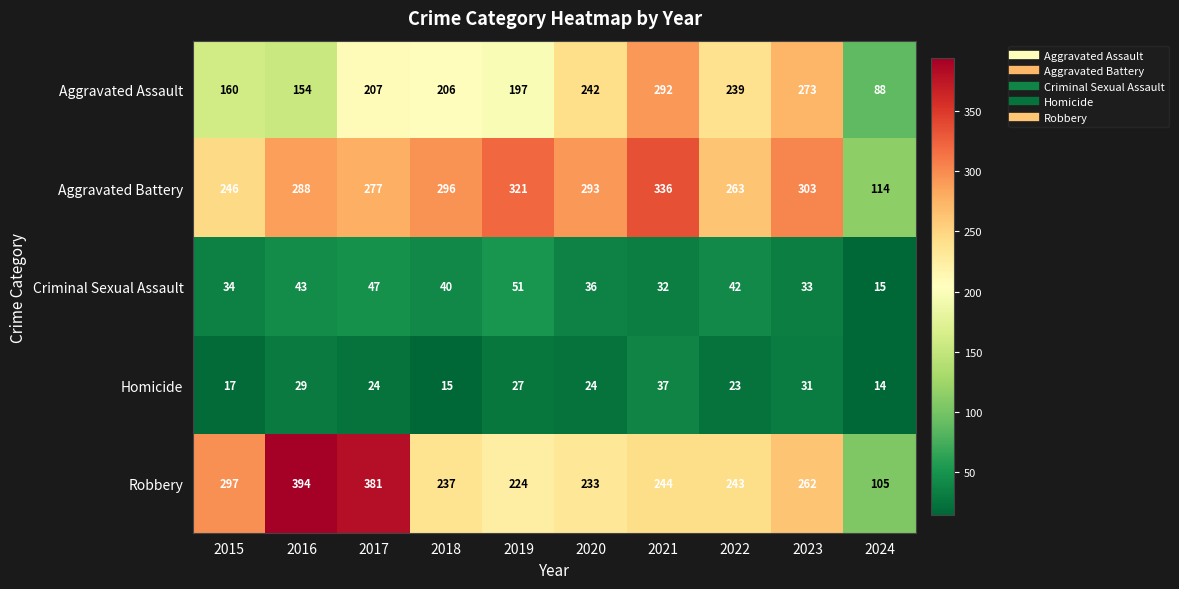

The value of Criminal Sexual Assault at 2017 is 47. True or false?

True